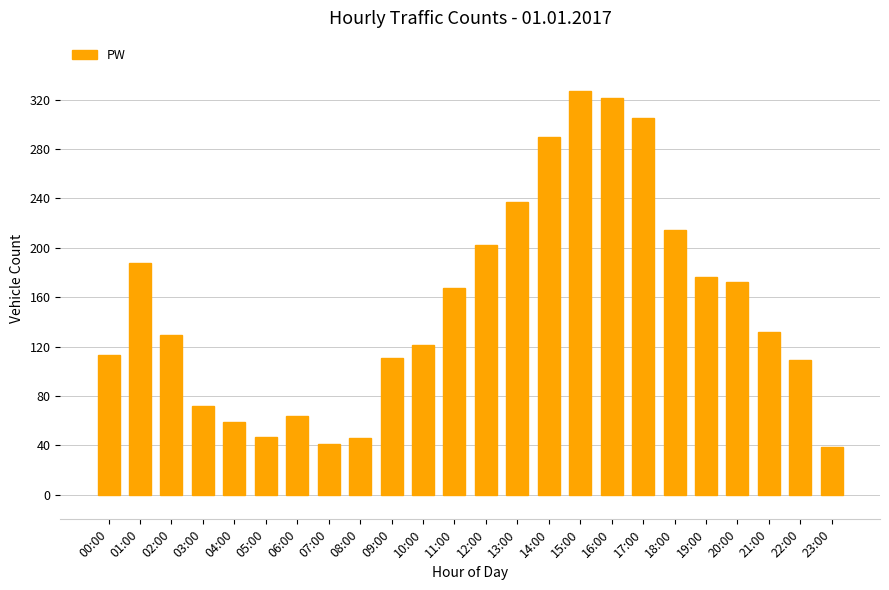

What is the sum of the values at 03:00 and 04:00?

131